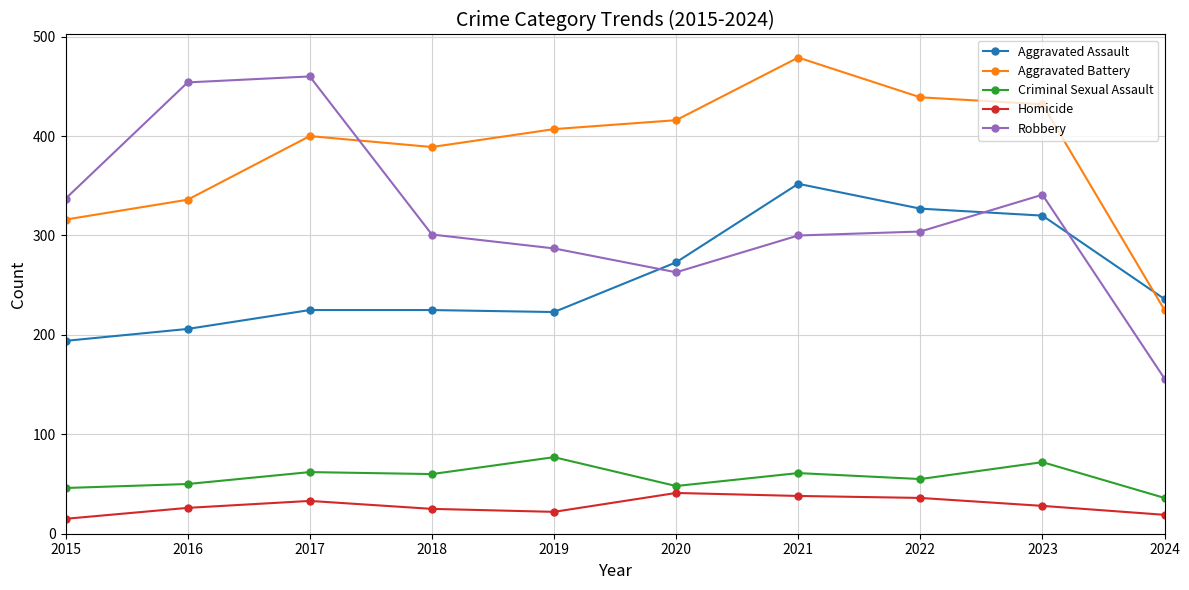

Which series has the widest spread of values?

Robbery